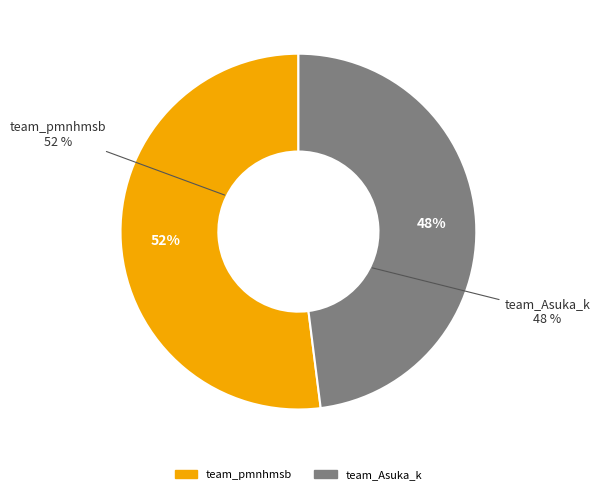

Does team_Asuka_k represent more than half of the total?

No